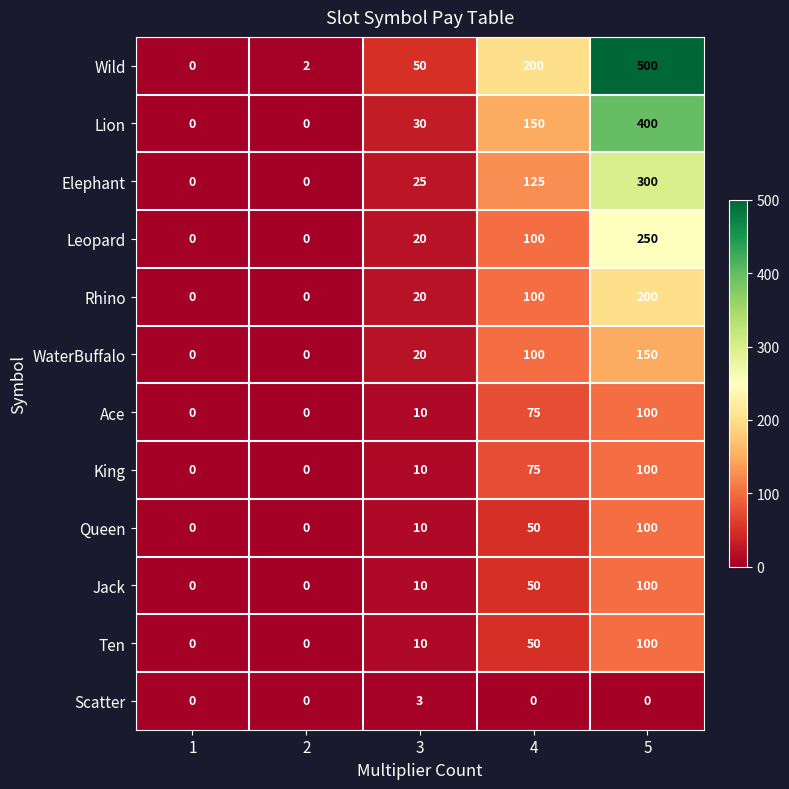

What is the difference between the Ace values at 4 and 1?

75